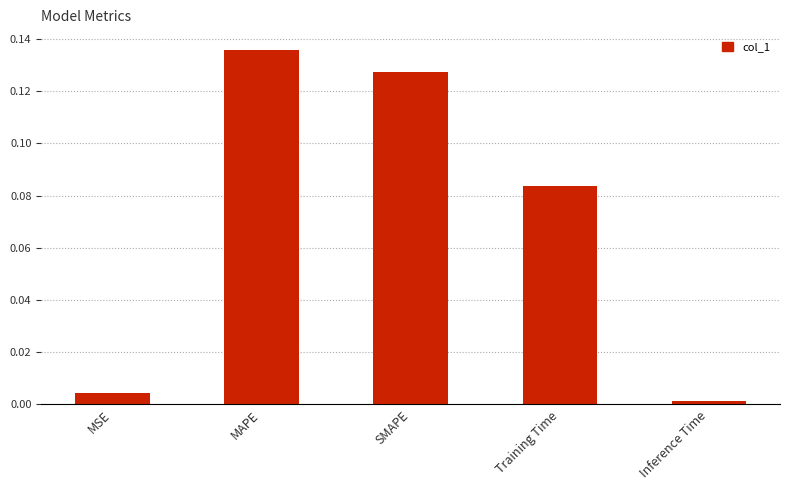

What is the change in value from SMAPE to Inference Time?

-0.1